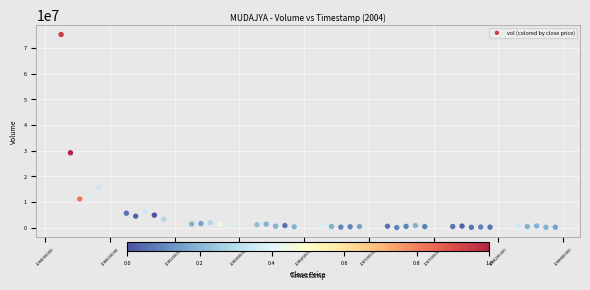

What Y value in the scatter plot is closest to 37681250?

29212500